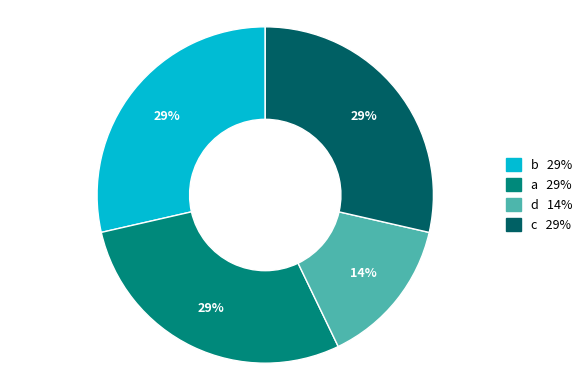

Count the number of slices in the pie.

4